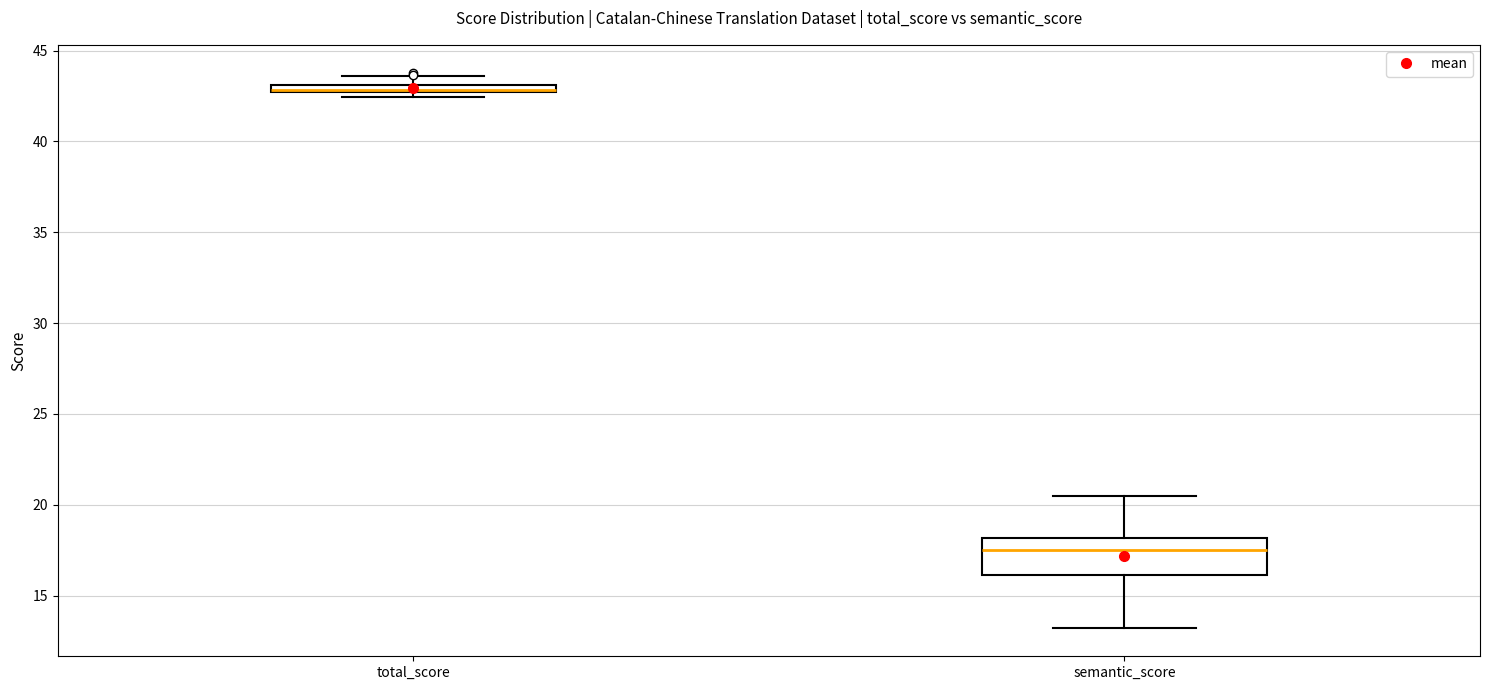

Comparing the boxes themselves (not the whiskers), which one is the tallest?

semantic_score